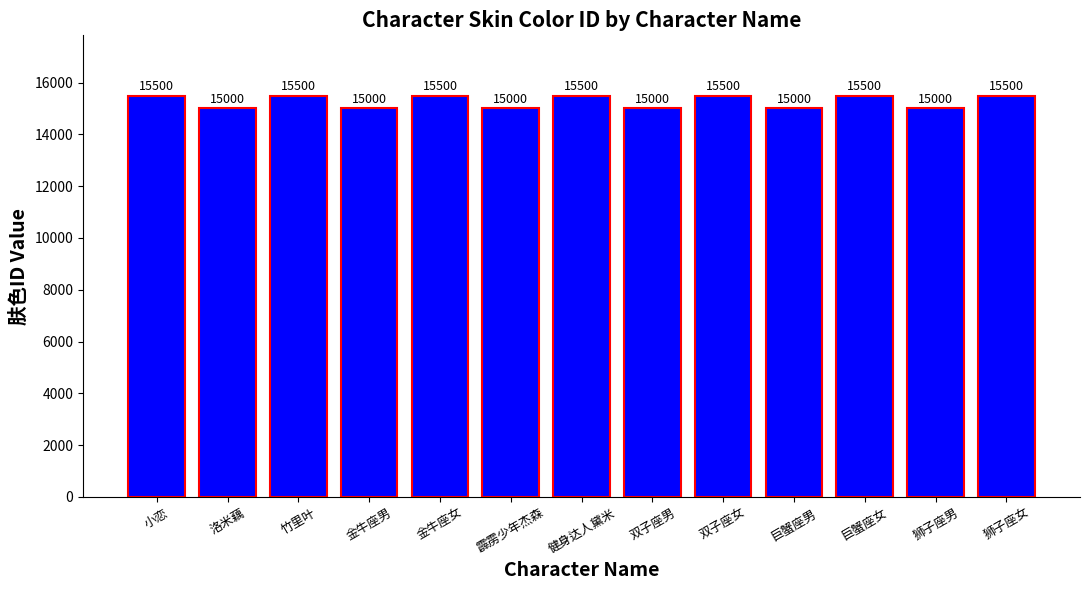

What is the difference between the second highest and second lowest values?

500